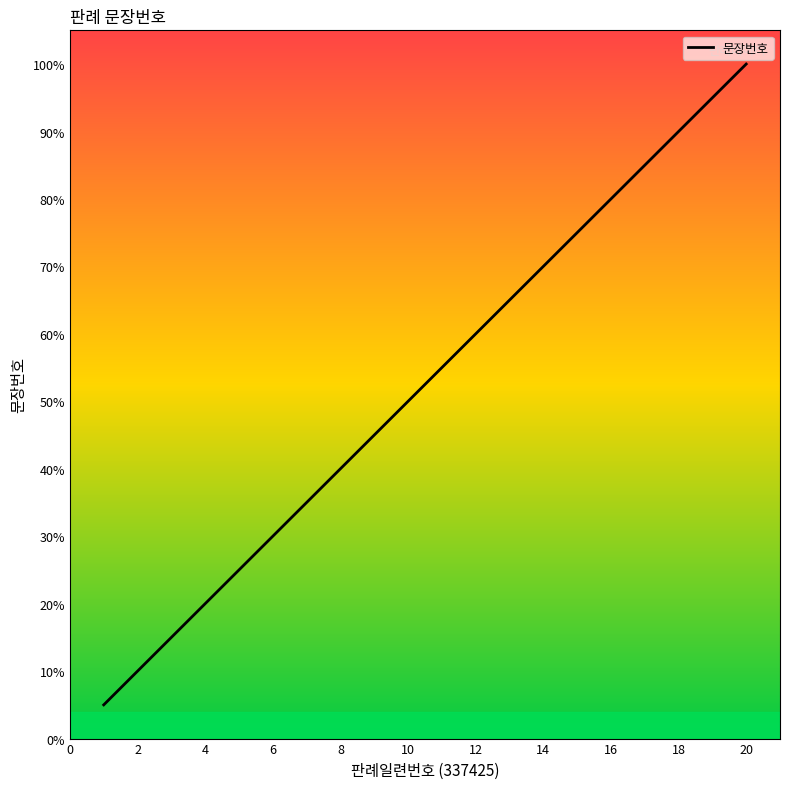

Does the chart display data point markers on the line(s)?

No